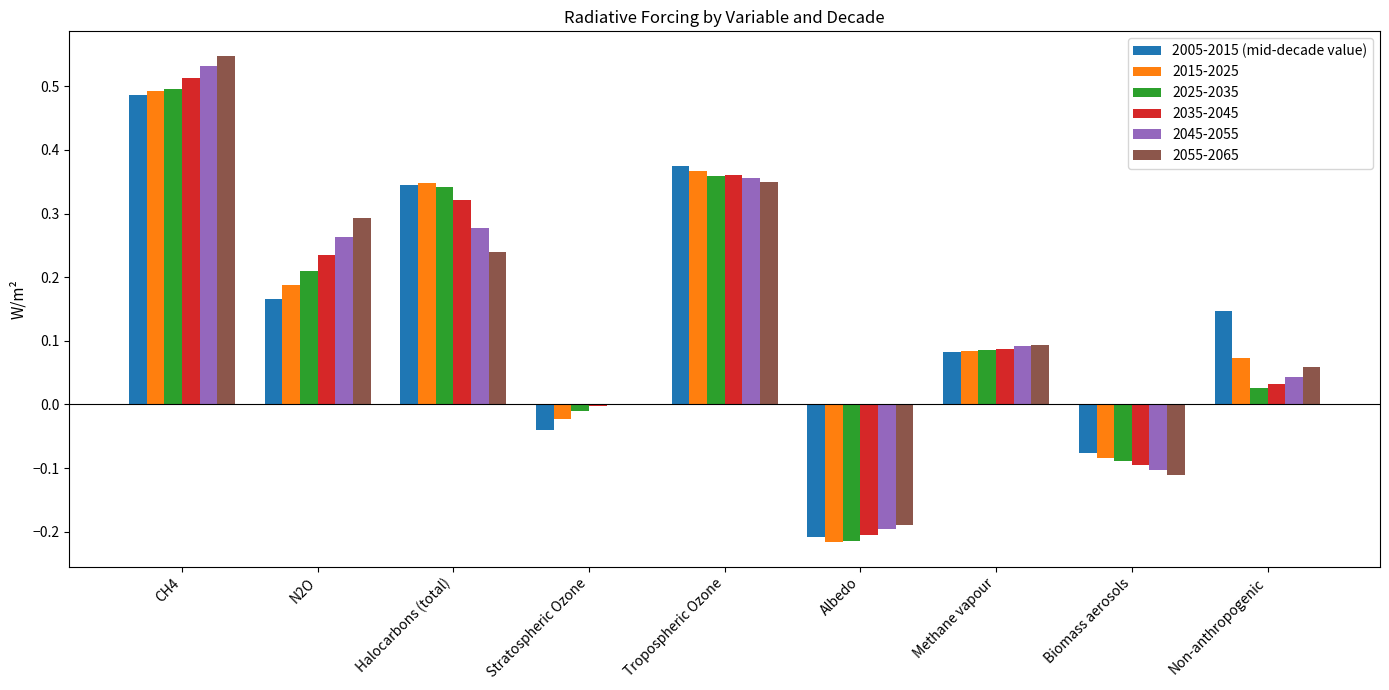

What is the sum of all 2035-2045 values?

1.2